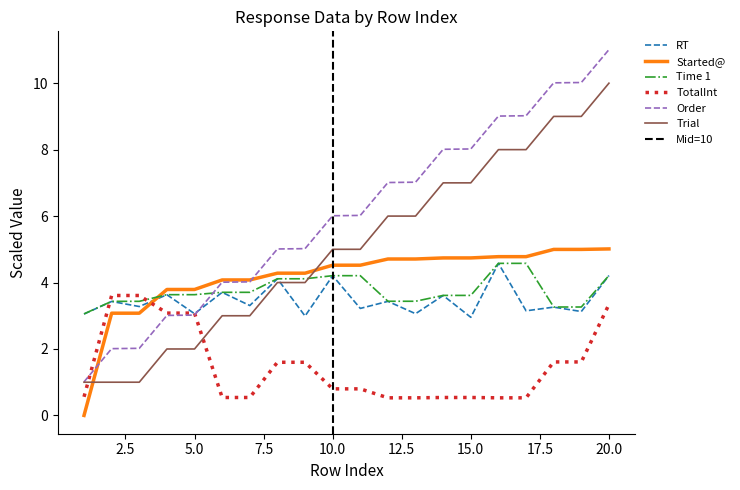

True or false: Trial and Order intersect in this chart.

False